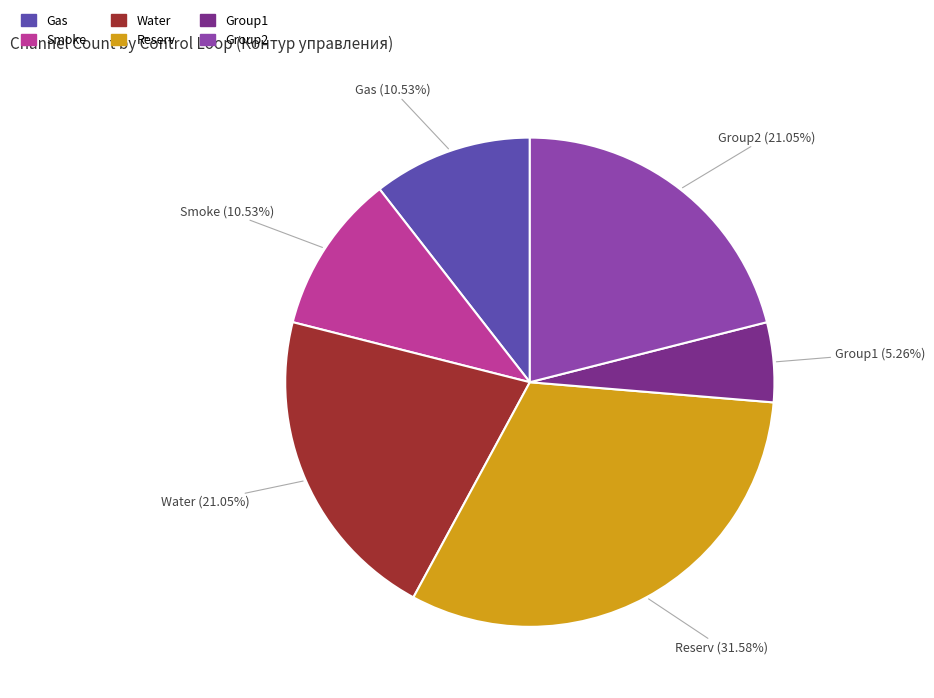

Combined, what portion of the pie is Group2 and Water?

42.1%